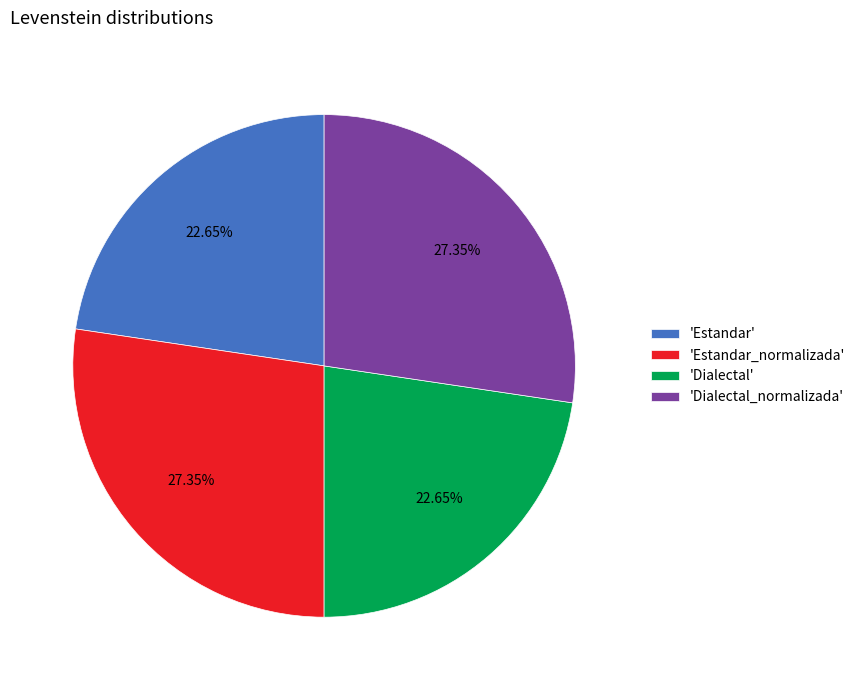

Does 'Dialectal' represent more than half of the total?

No